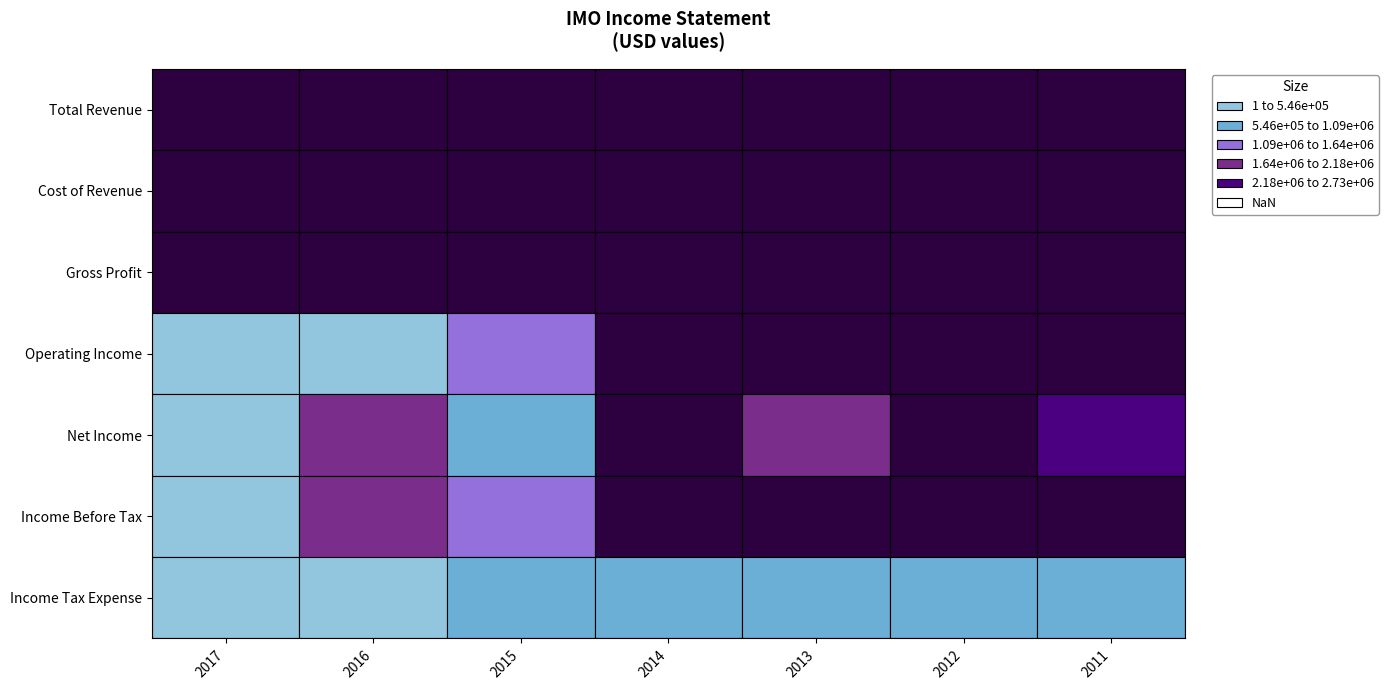

Which category has the lowest value in the Operating Income series?

2017